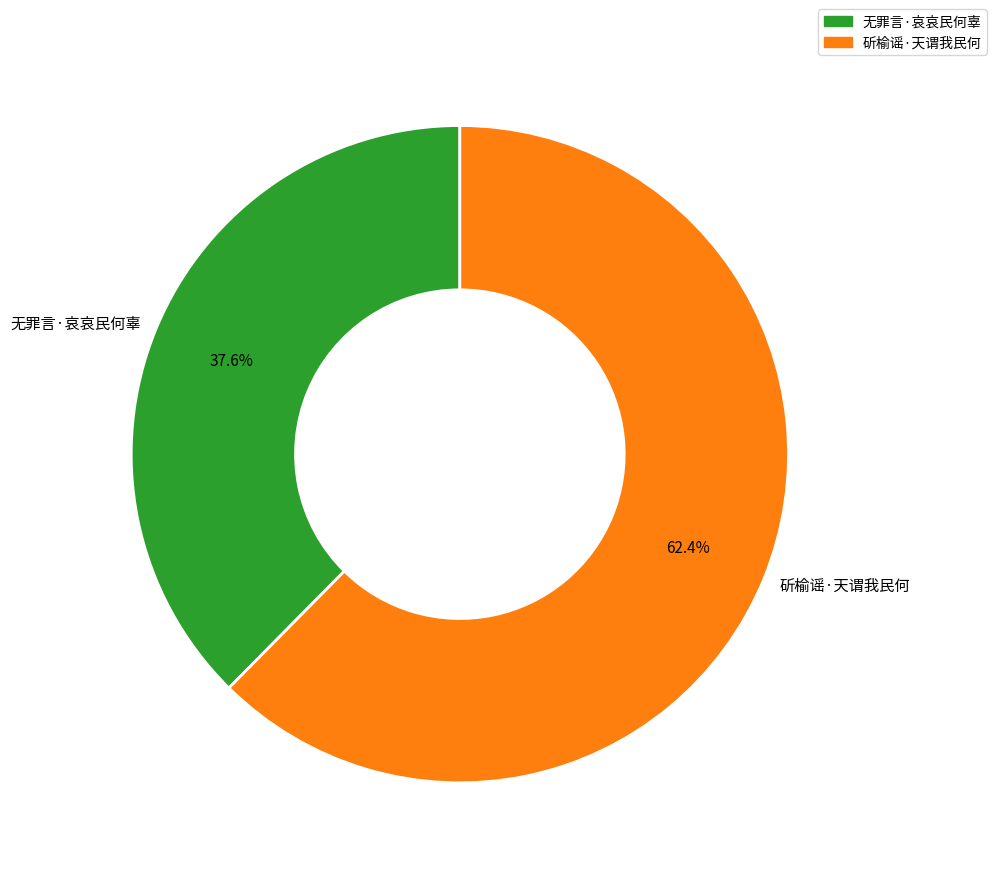

Approximately how many times larger is the value at 无罪言·哀哀民何辜 compared to 斫榆谣·天谓我民何?

0.6